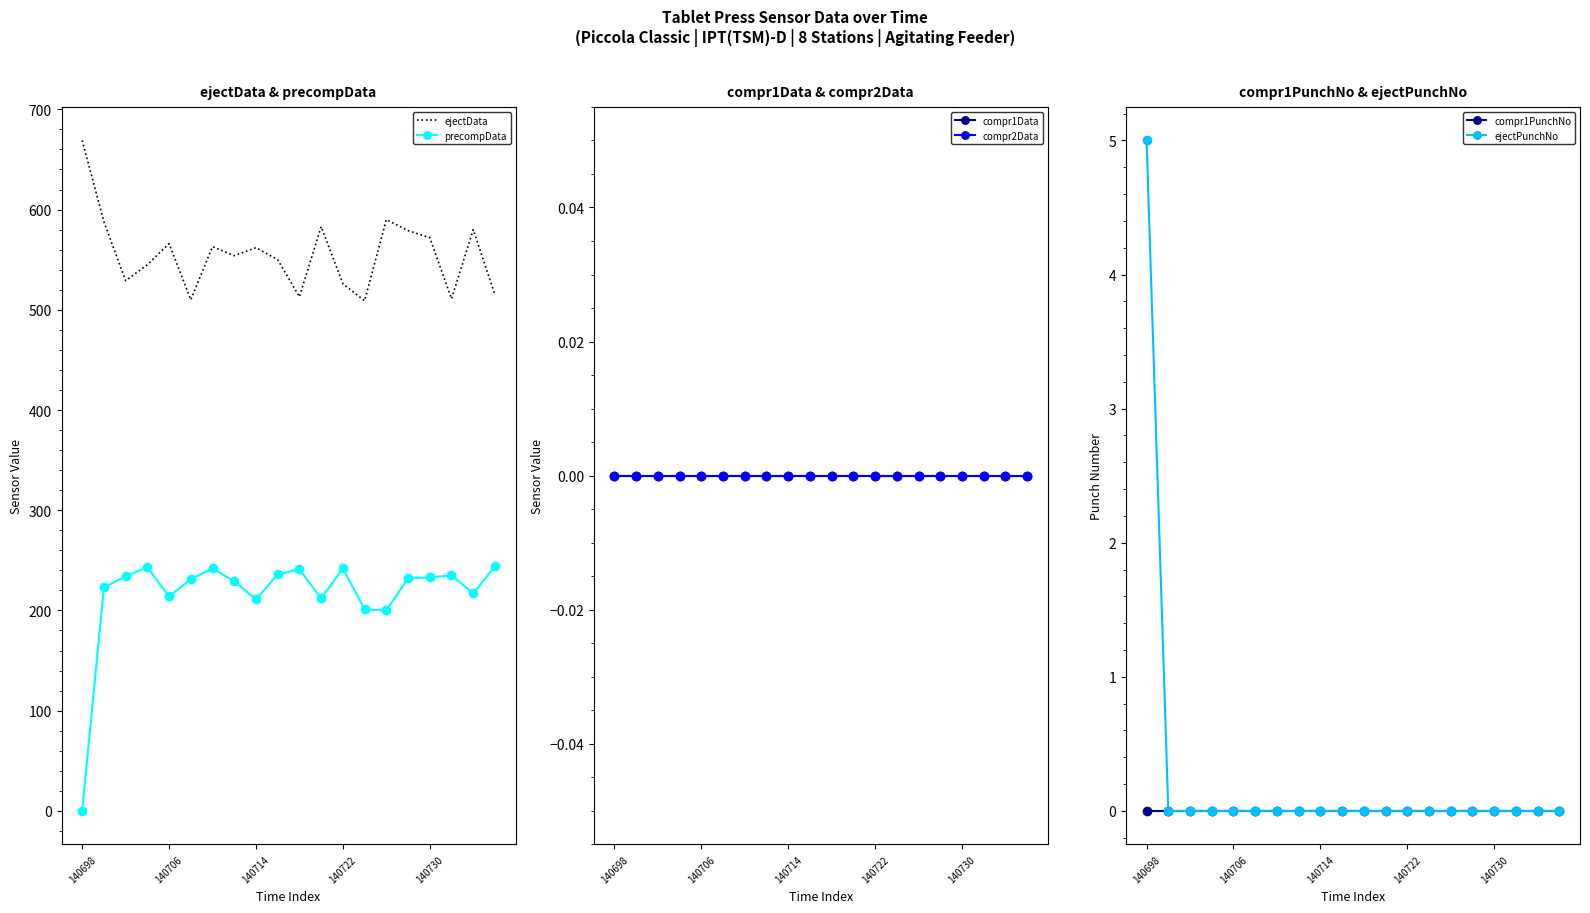

What are all the series names shown in the legend?

ejectData, precompData, compr1Data, compr2Data, compr1PunchNo, ejectPunchNo